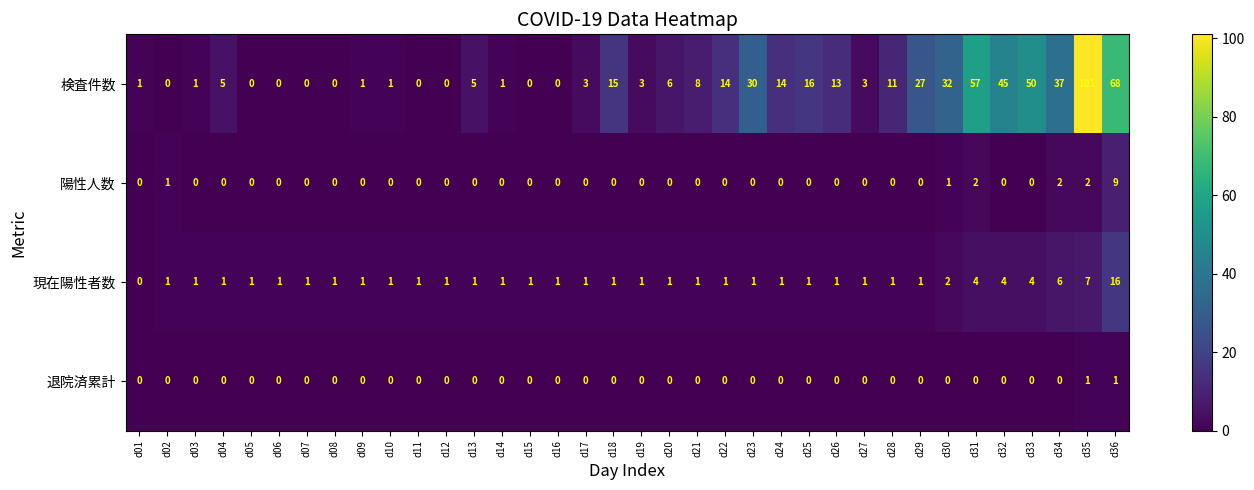

What is the greatest value displayed?

101